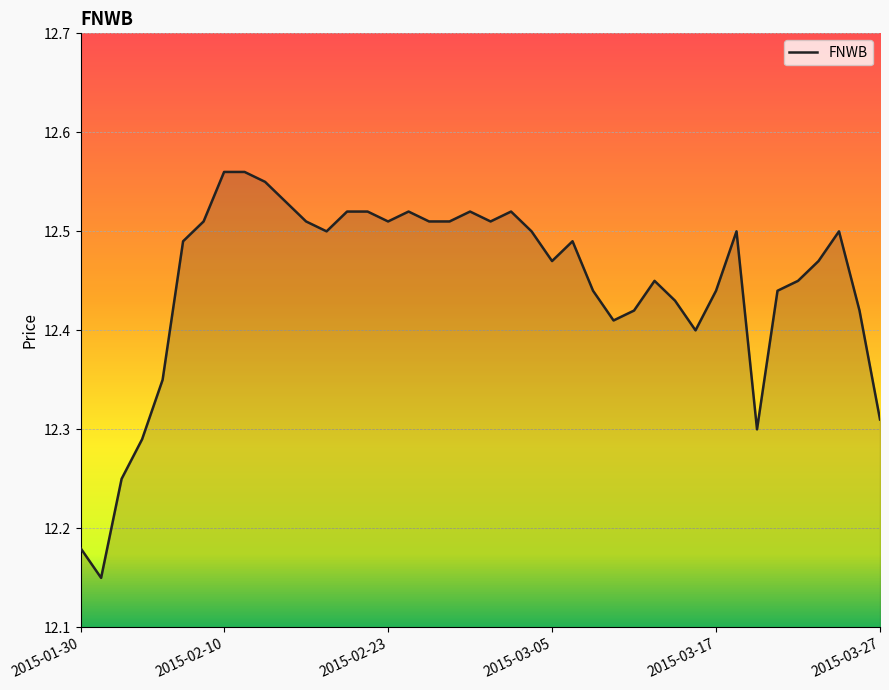

Does the chart have visible grid lines?

Yes